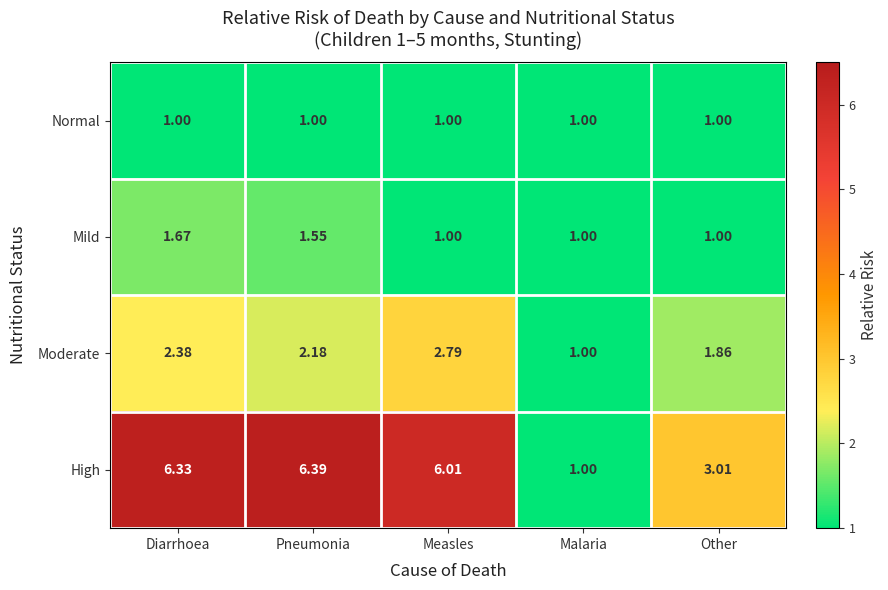

At which label does Moderate reach its peak?

Measles